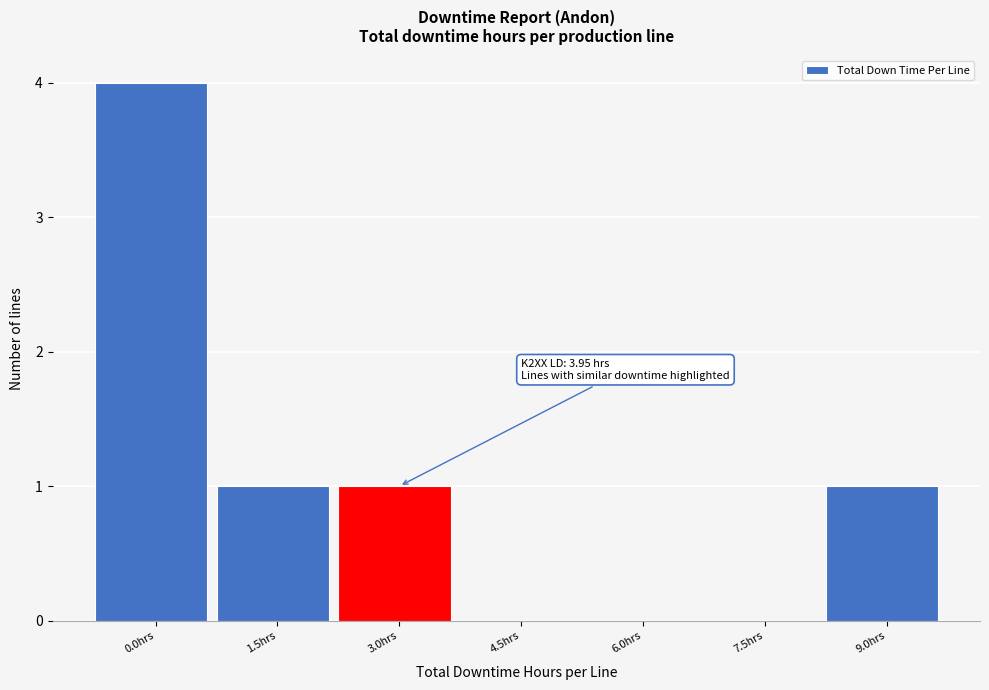

Reading left to right, transcribe all the data shown in this chart.

0.0hrs=4	1.5hrs=1	3.0hrs=1	4.5hrs=0	6.0hrs=0	7.5hrs=0	9.0hrs=1